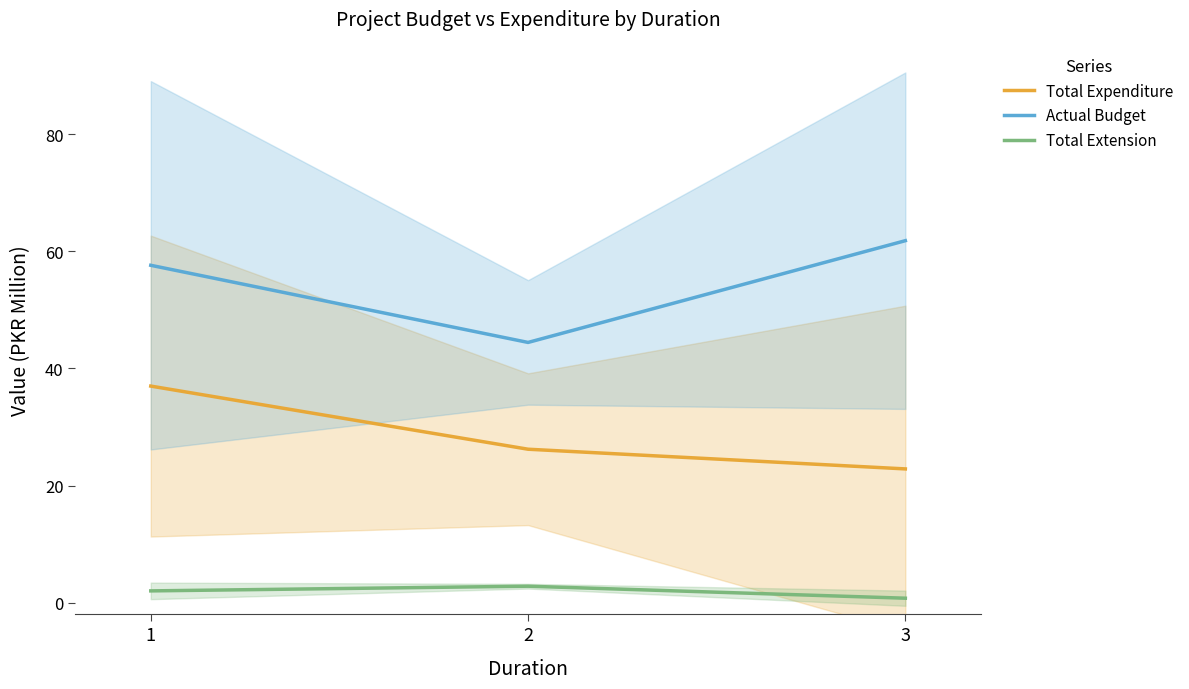

What is the maximum value for Total Expenditure?

37.0